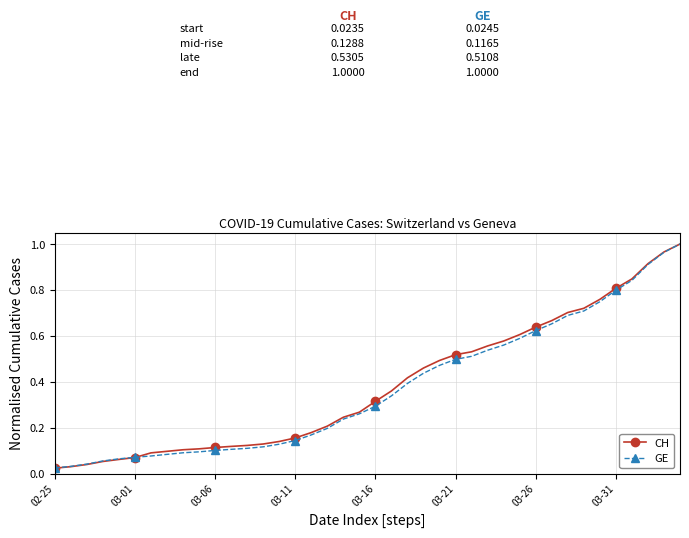

Which series has the largest range (max minus min)?

CH